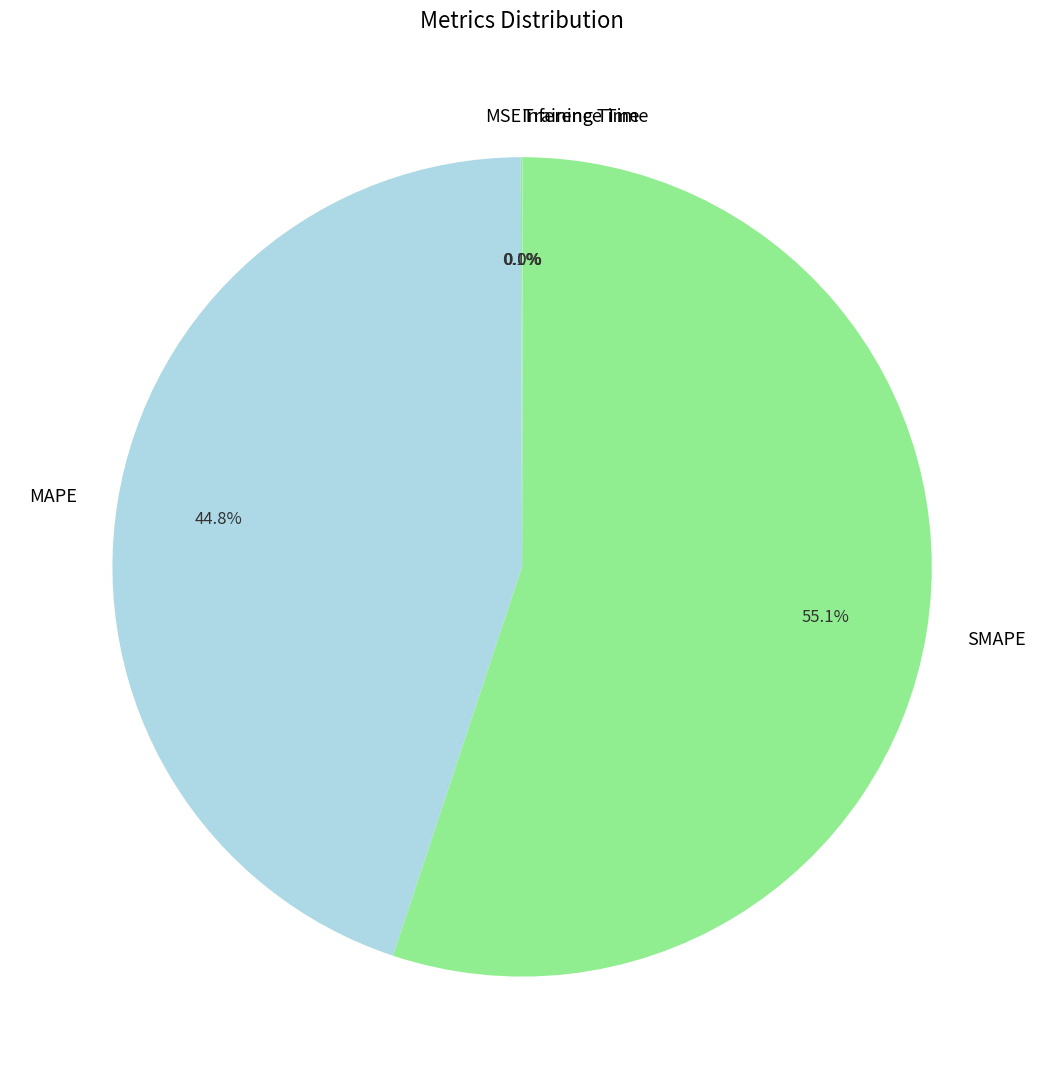

What is the largest slice in the pie chart?

SMAPE